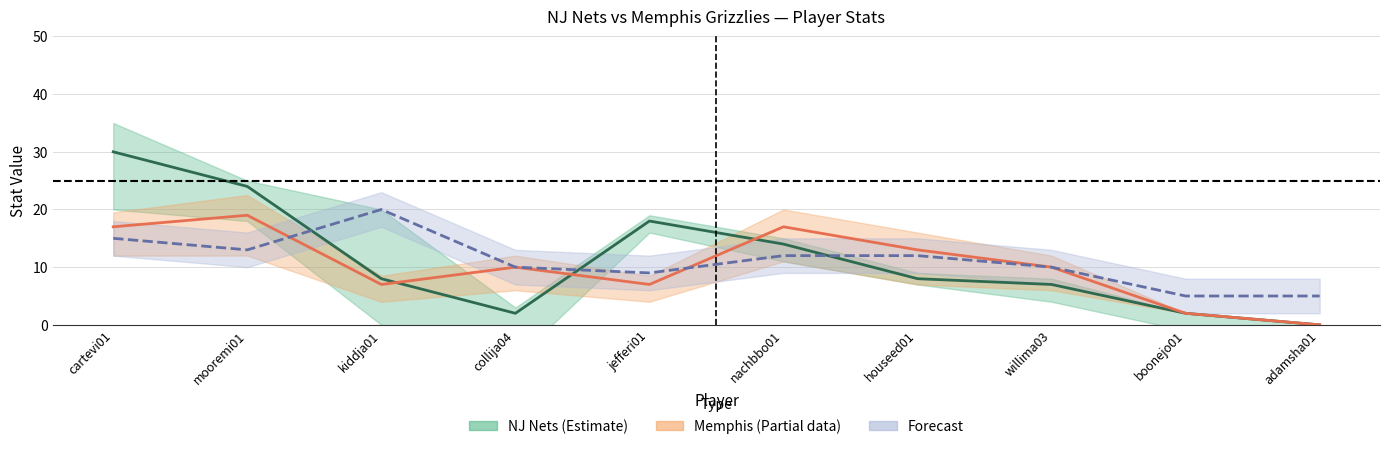

What is the label of the 9th point from the right?

mooremi01